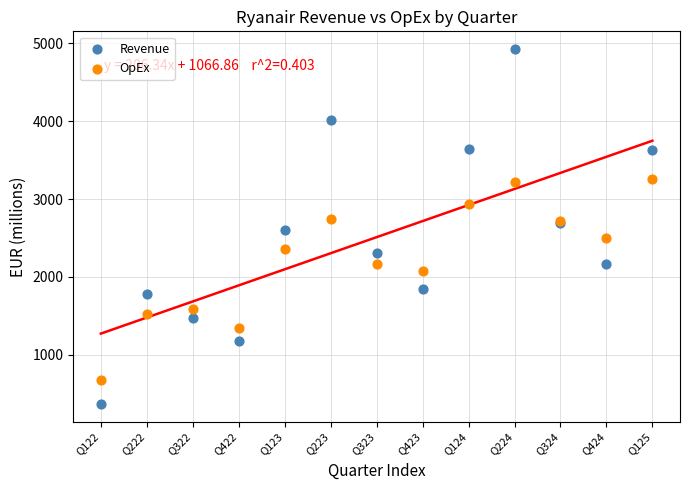

What are all the series names shown in the legend?

Revenue, OpEx